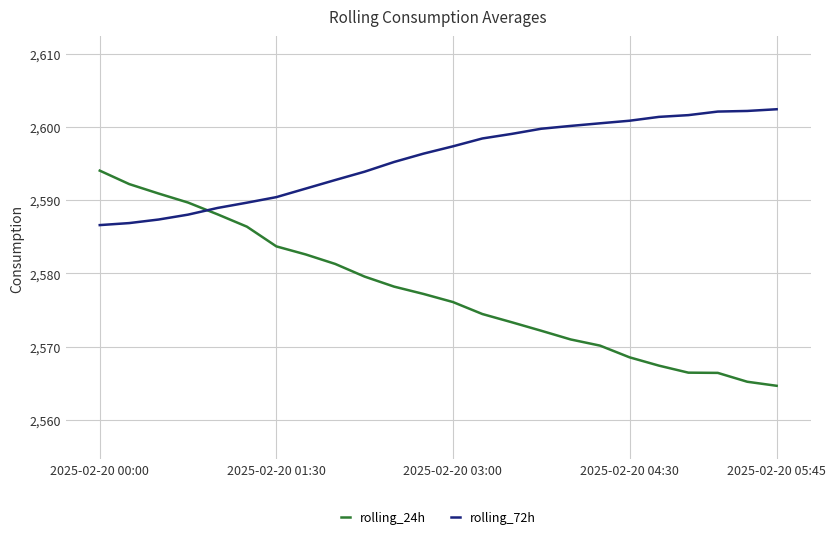

True or false: rolling_72h and rolling_24h intersect in this chart.

True